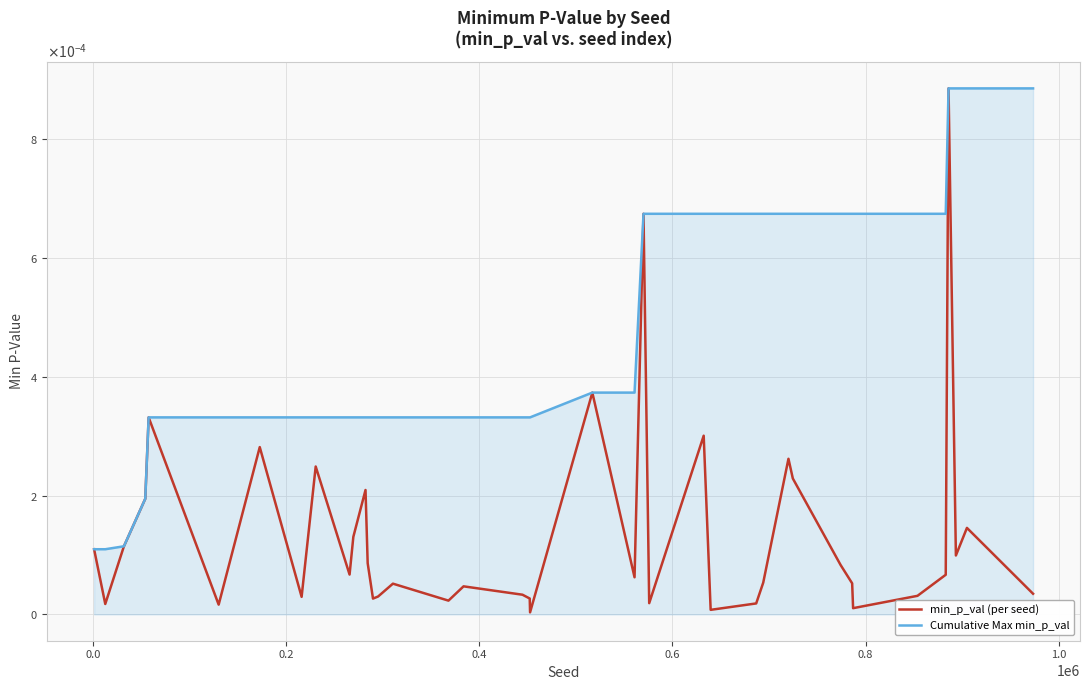

What are all the series names shown in the legend?

min_p_val (per seed), Cumulative Max min_p_val